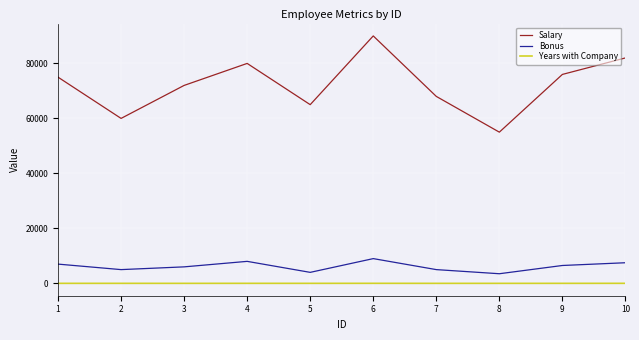

At which category is the sum across all series the highest?

6